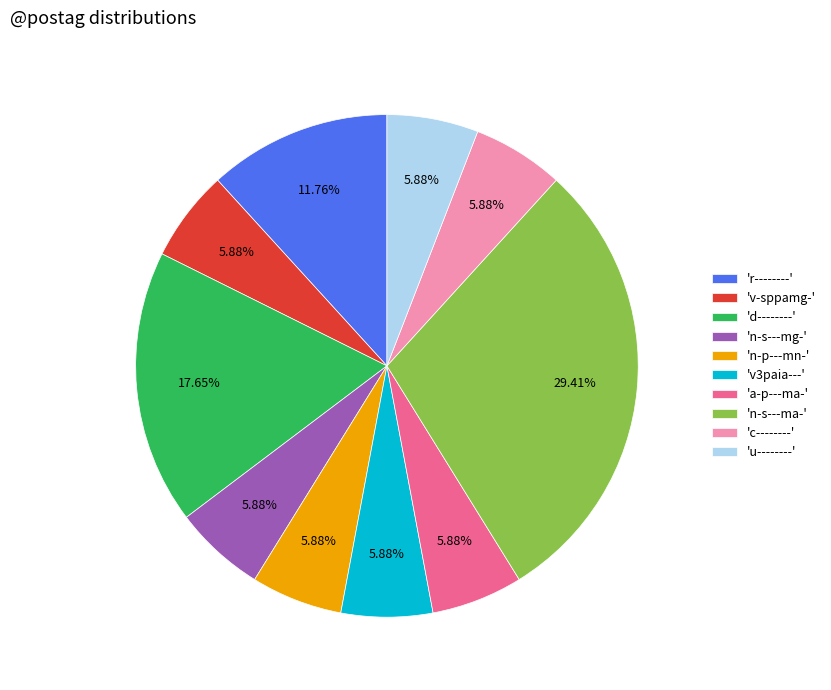

Is there any slice that represents more than half of the pie?

No